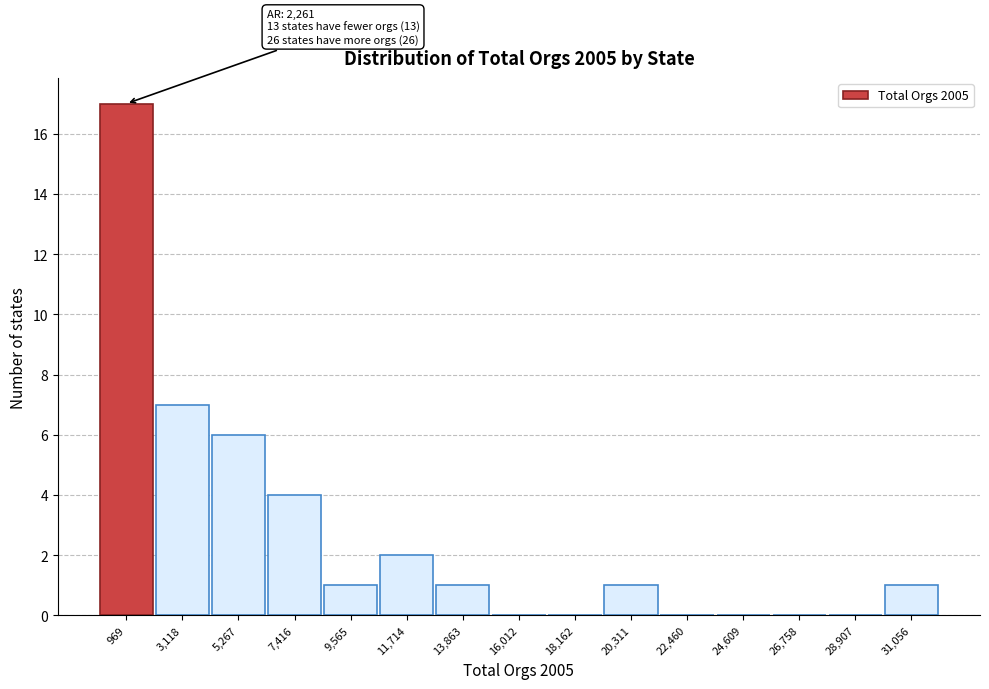

Reading left to right, extract all data points from this chart.

969=17	3,118=7	5,267=6	7,416=4	9,565=1	11,714=2	13,863=1	16,012=0	18,162=0	20,311=1	22,460=0	24,609=0	26,758=0	28,907=0	31,056=1